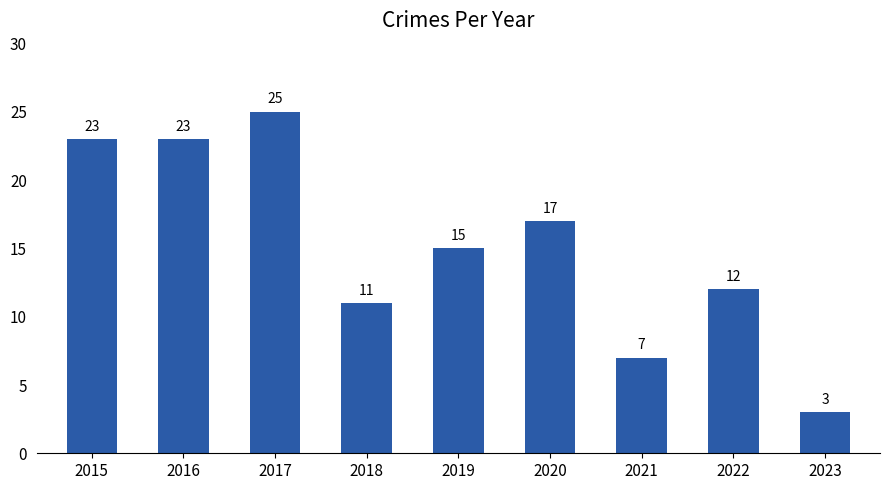

Which has a higher value, 2023 or 2018?

2018